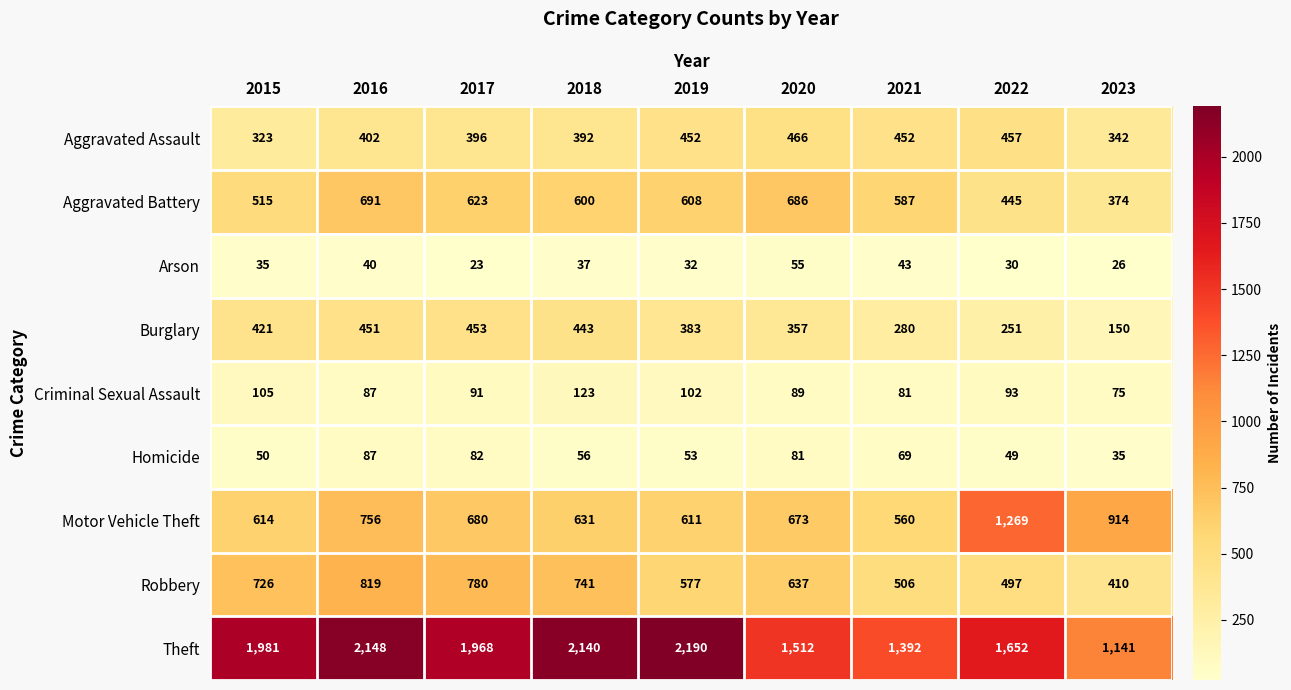

At which label is Aggravated Battery closest to 532?

2015